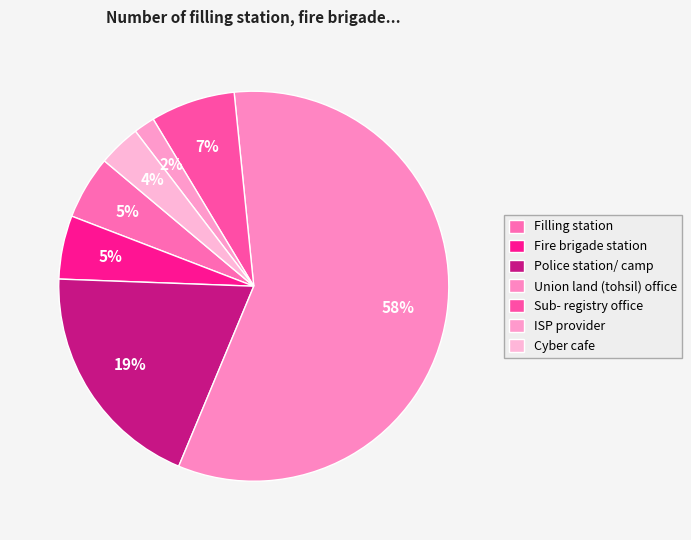

To the nearest percent, what is the average slice percentage?

14%